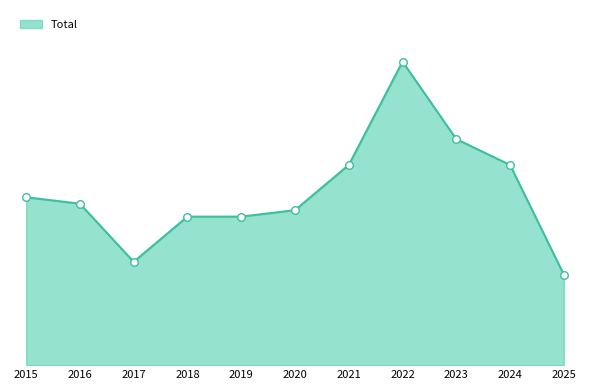

What is the ratio of the value at 2024 to the value at 2019?

1.3